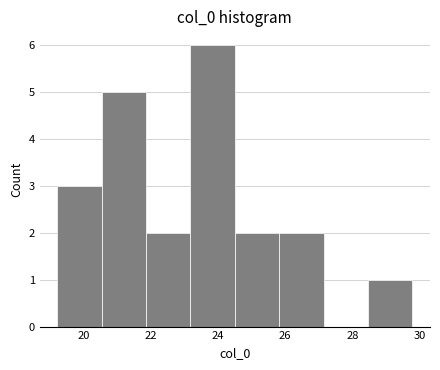

How tall is the bar that spans 25.8 to 27.2 on the x-axis? Neither the bar edges nor the heights are printed on the chart, so give them approximately, as read against the axes.

2